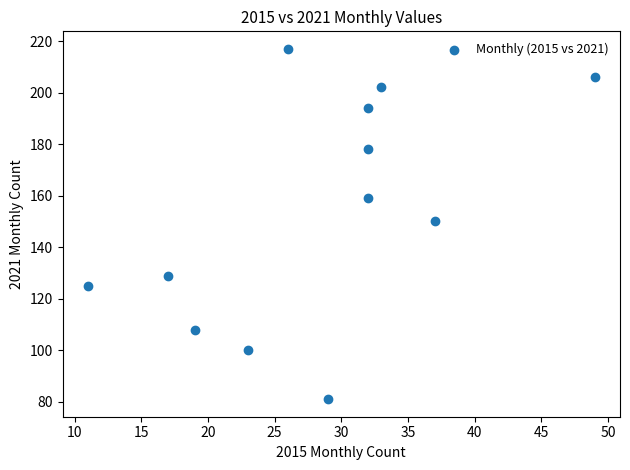

What is the average Y value?

154